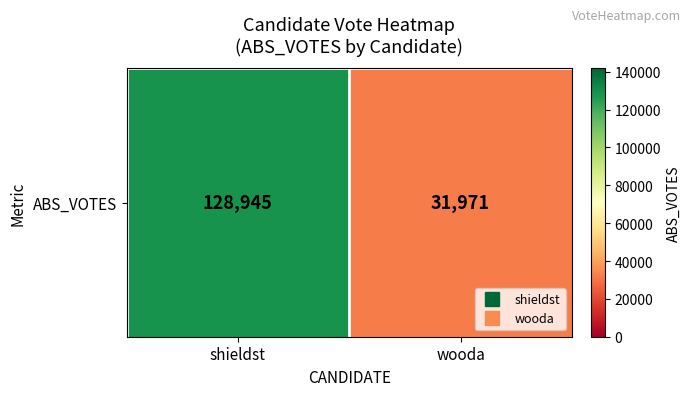

Count the number of data series in this chart.

1